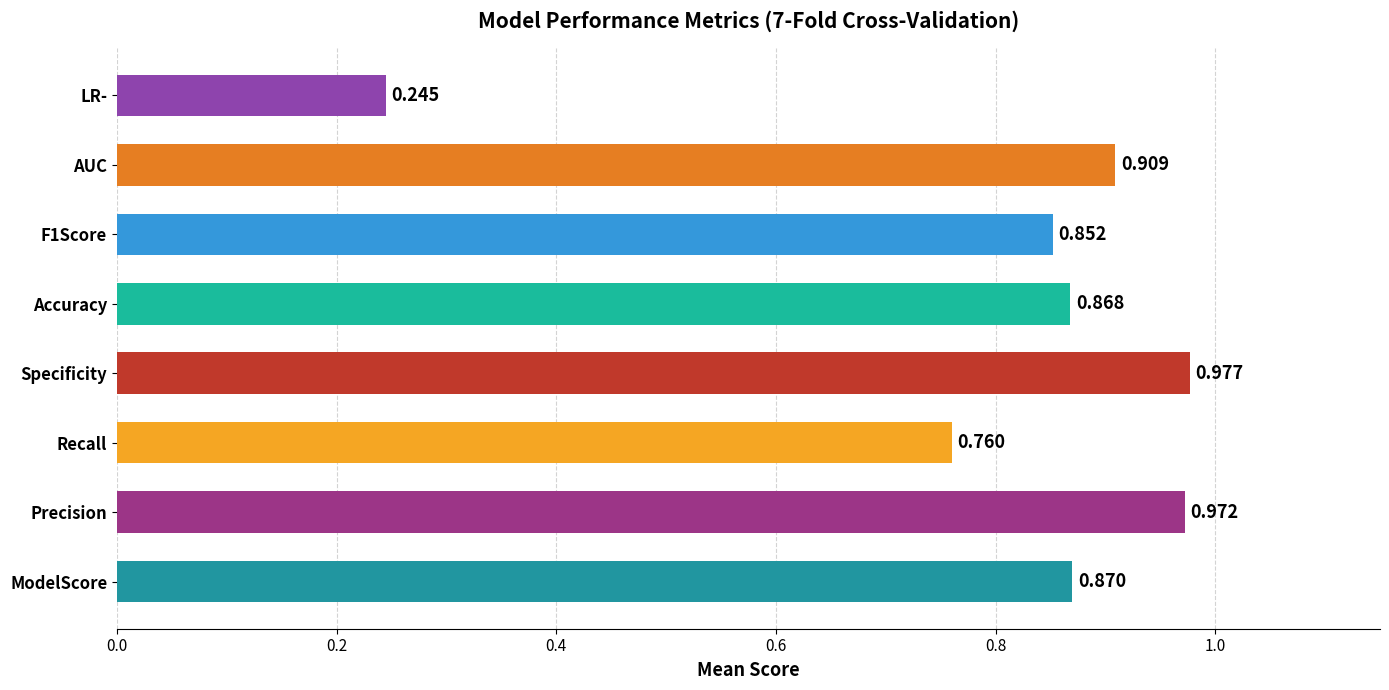

What is the sum of all values?

6.5